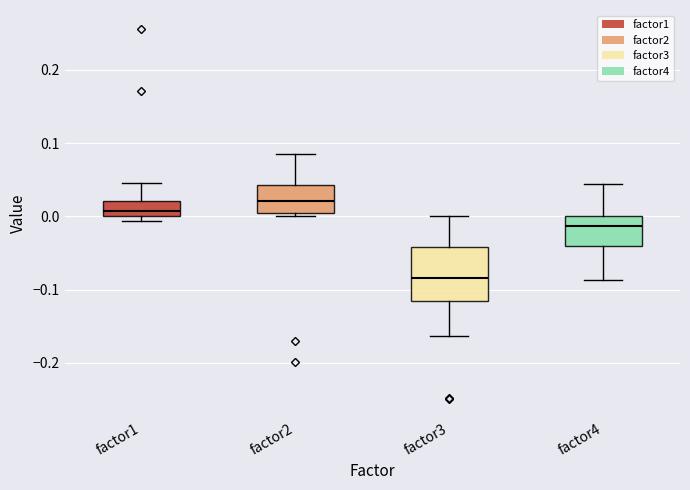

Reading left to right, read every box against the y-axis: the position of its median line, the range the box covers, and the ends of its whiskers. The values are not printed on the chart, so give them approximately, as read against the axis.

factor1: median 0.01, box 0.00 to 0.02, whiskers -0.01 to 0.04
factor2: median 0.02, box 0.01 to 0.04, whiskers 0.00 to 0.08
factor3: median -0.08, box -0.12 to -0.04, whiskers -0.16 to 0.00
factor4: median -0.01, box -0.04 to 0.00, whiskers -0.09 to 0.04